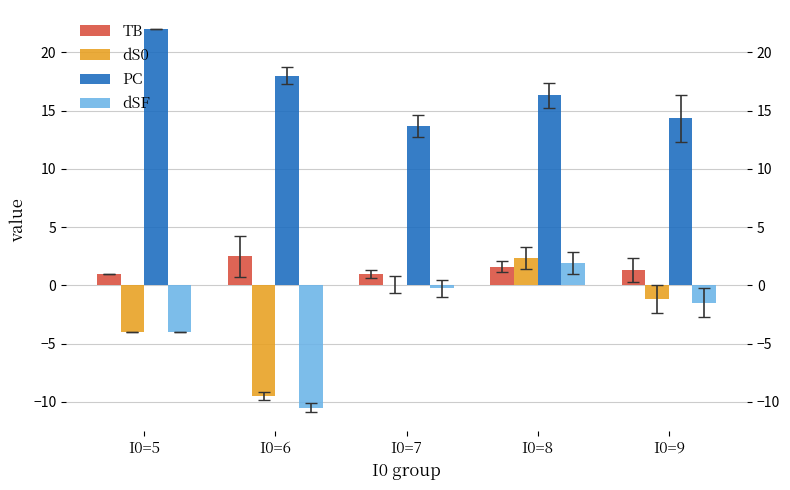

At which category is the sum across all series the highest?

I0=8